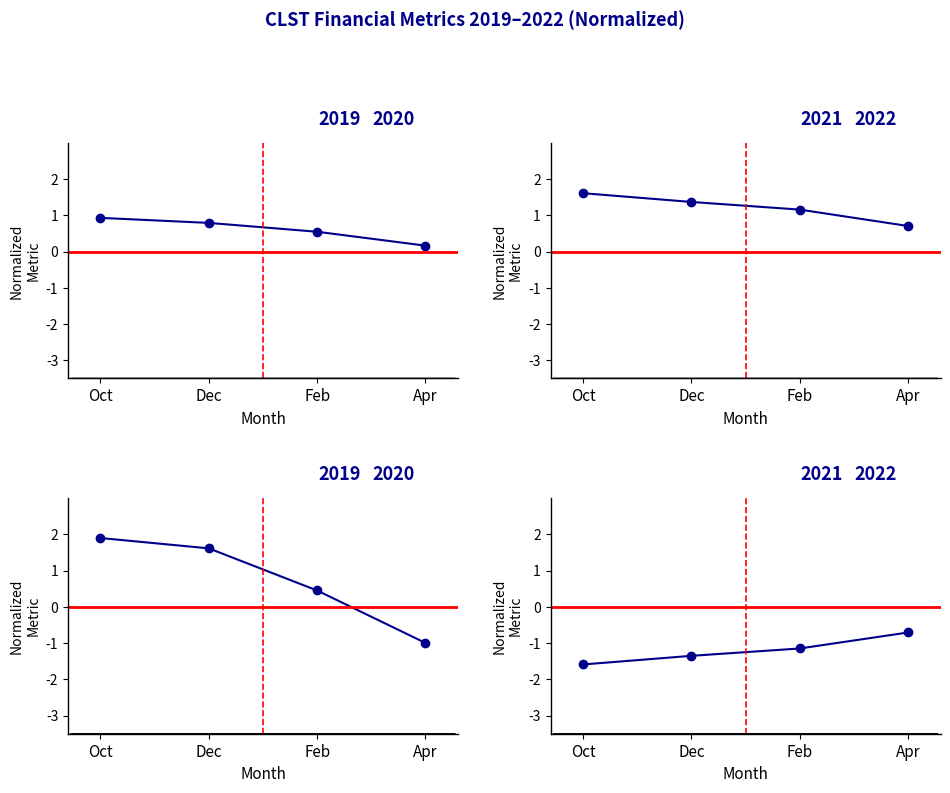

How many lines are shown in the chart?

4